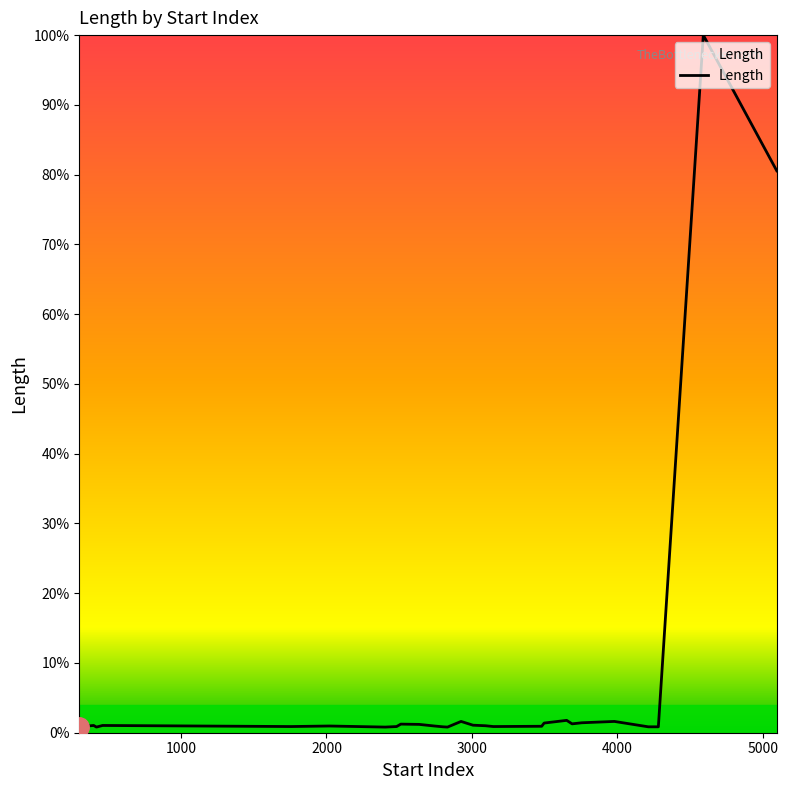

How many distinct data groups are displayed?

1